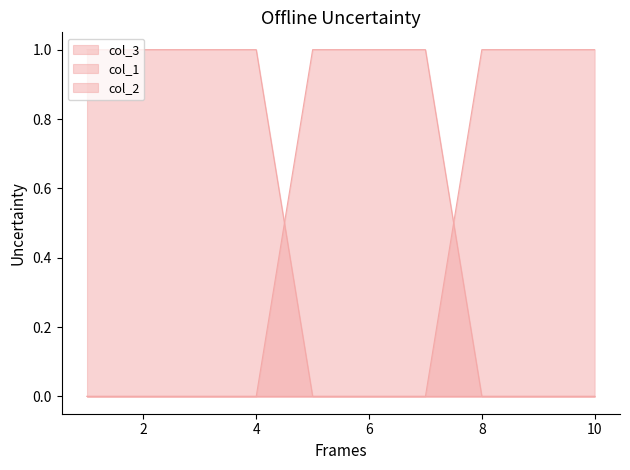

What is the sum of the col_3 values at 9 and 1?

1